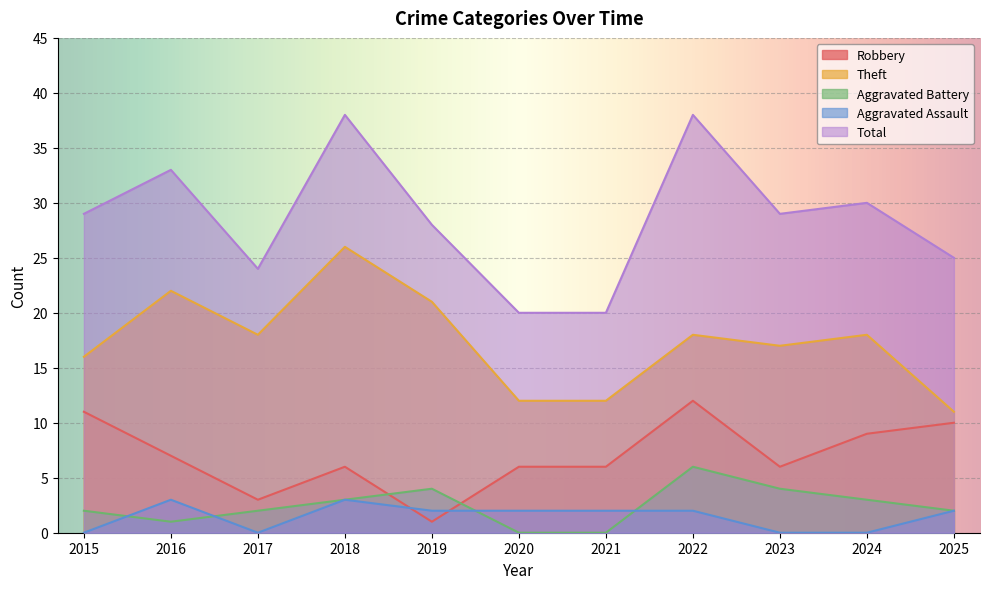

What is the value of the Theft point at the 6th from the left?

12